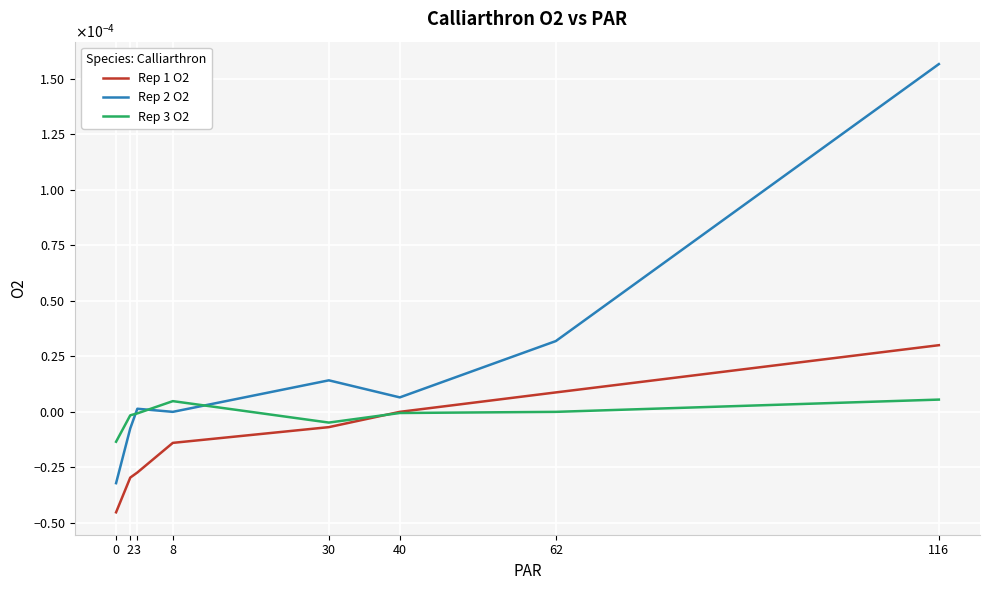

Rank the series by their average value, from lowest to highest.

Rep 1 O2, Rep 3 O2, Rep 2 O2